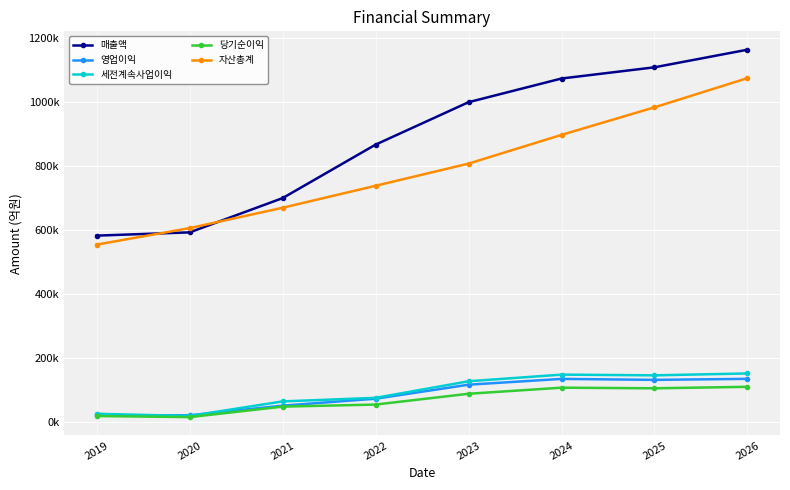

What is the spread (max minus min) of values at 2020?

590028